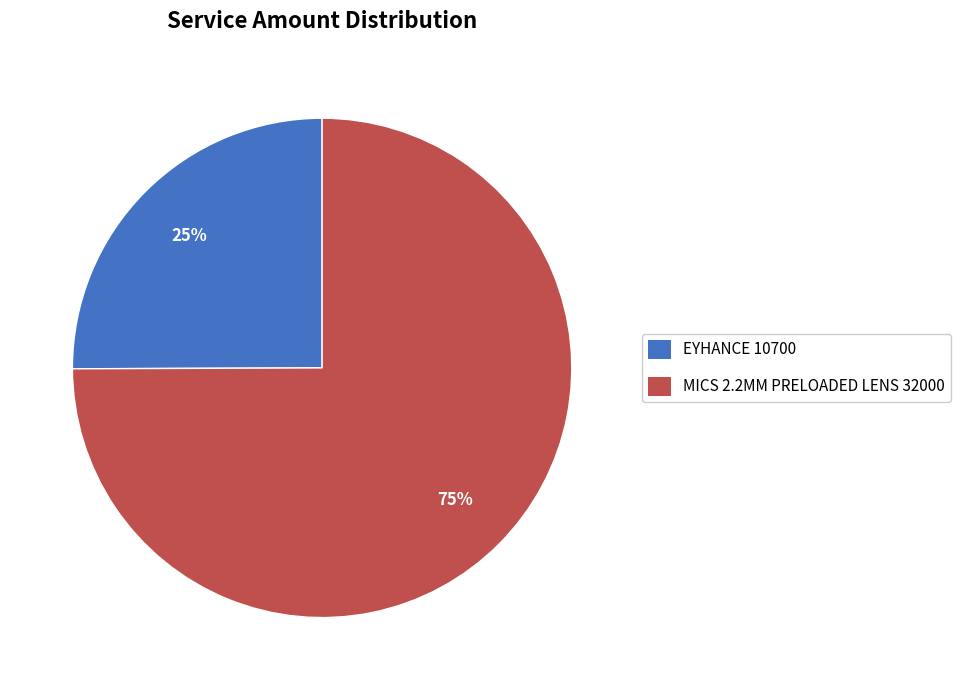

To the nearest percent, what is the difference between the largest and smallest slice percentages?

50%